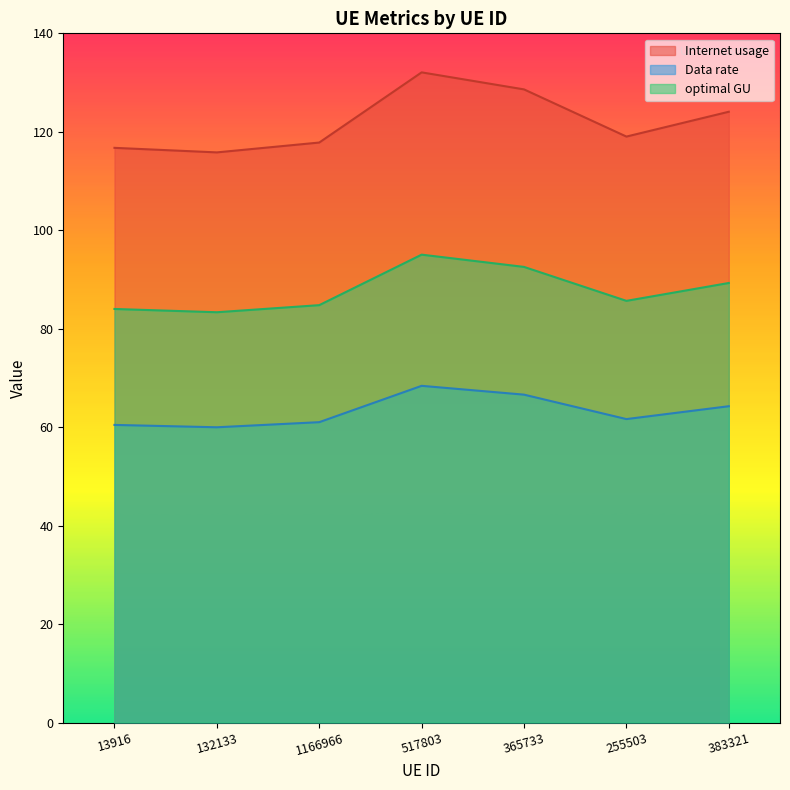

Where does the optimal GU series first go above 85?

517803